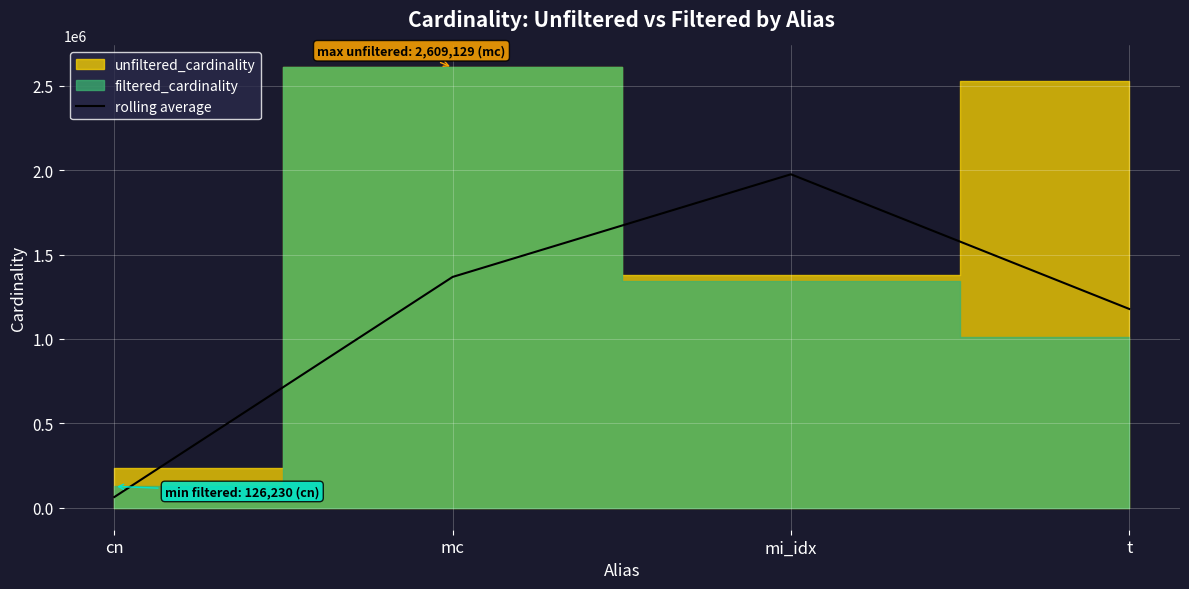

What is the smallest value displayed?

63115.0